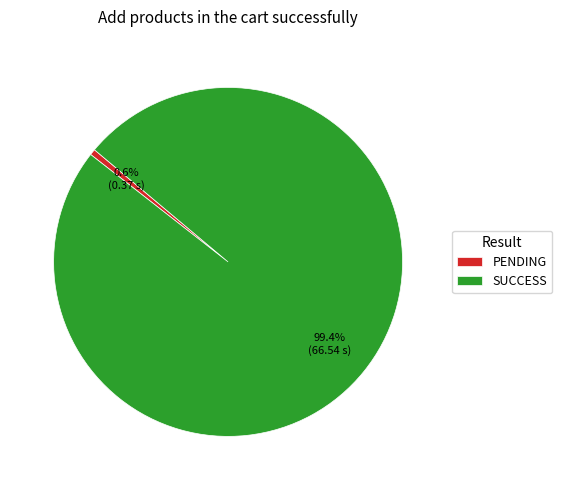

Rank the categories by value from lowest to highest.

PENDING, SUCCESS